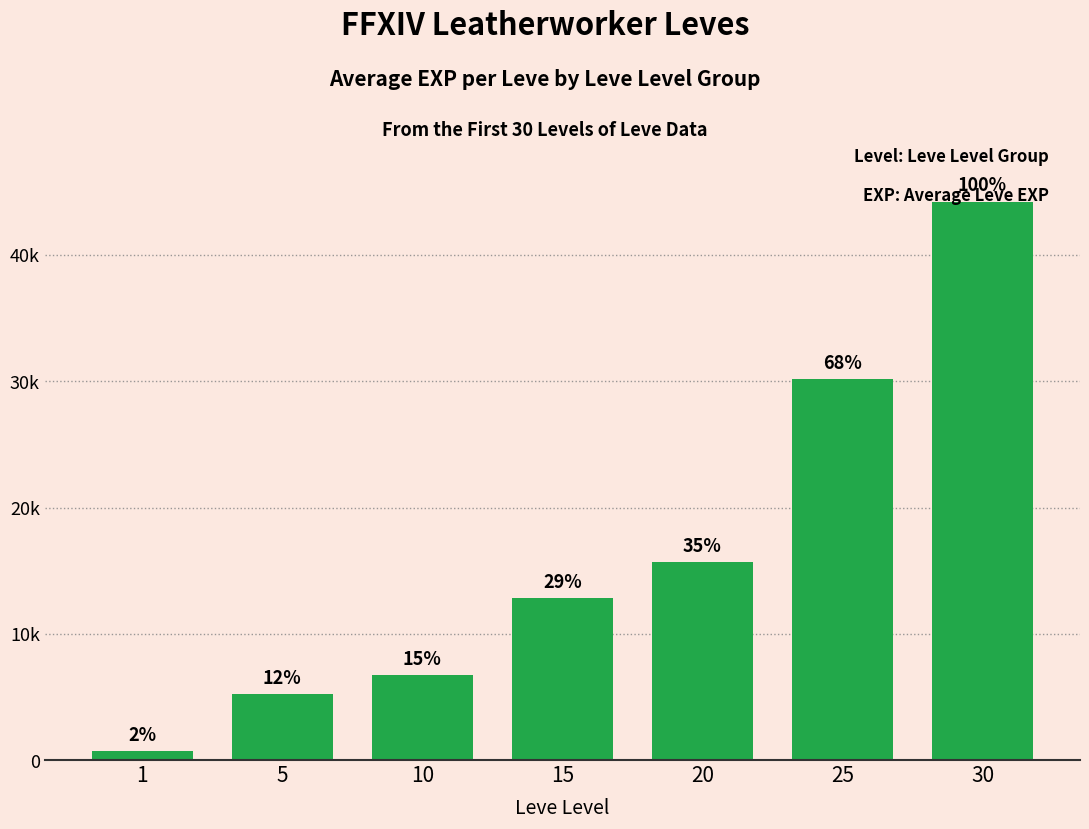

Which label corresponds to the smallest value in the chart?

1